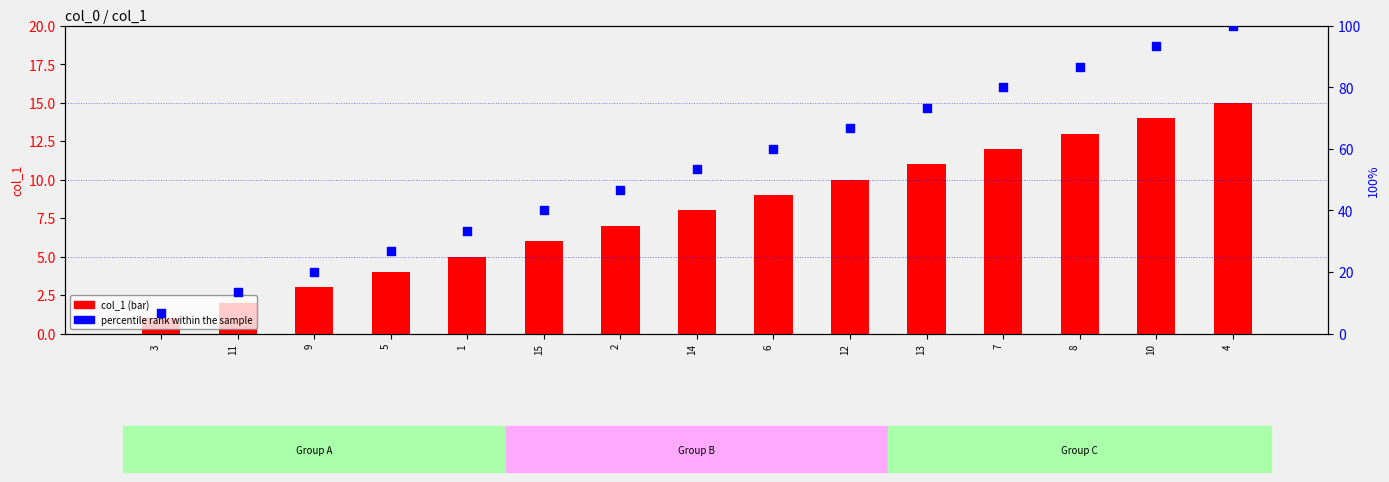

Is the value of col_1 (bar) at 3 greater than the value of percentile rank within the sample at 12?

No